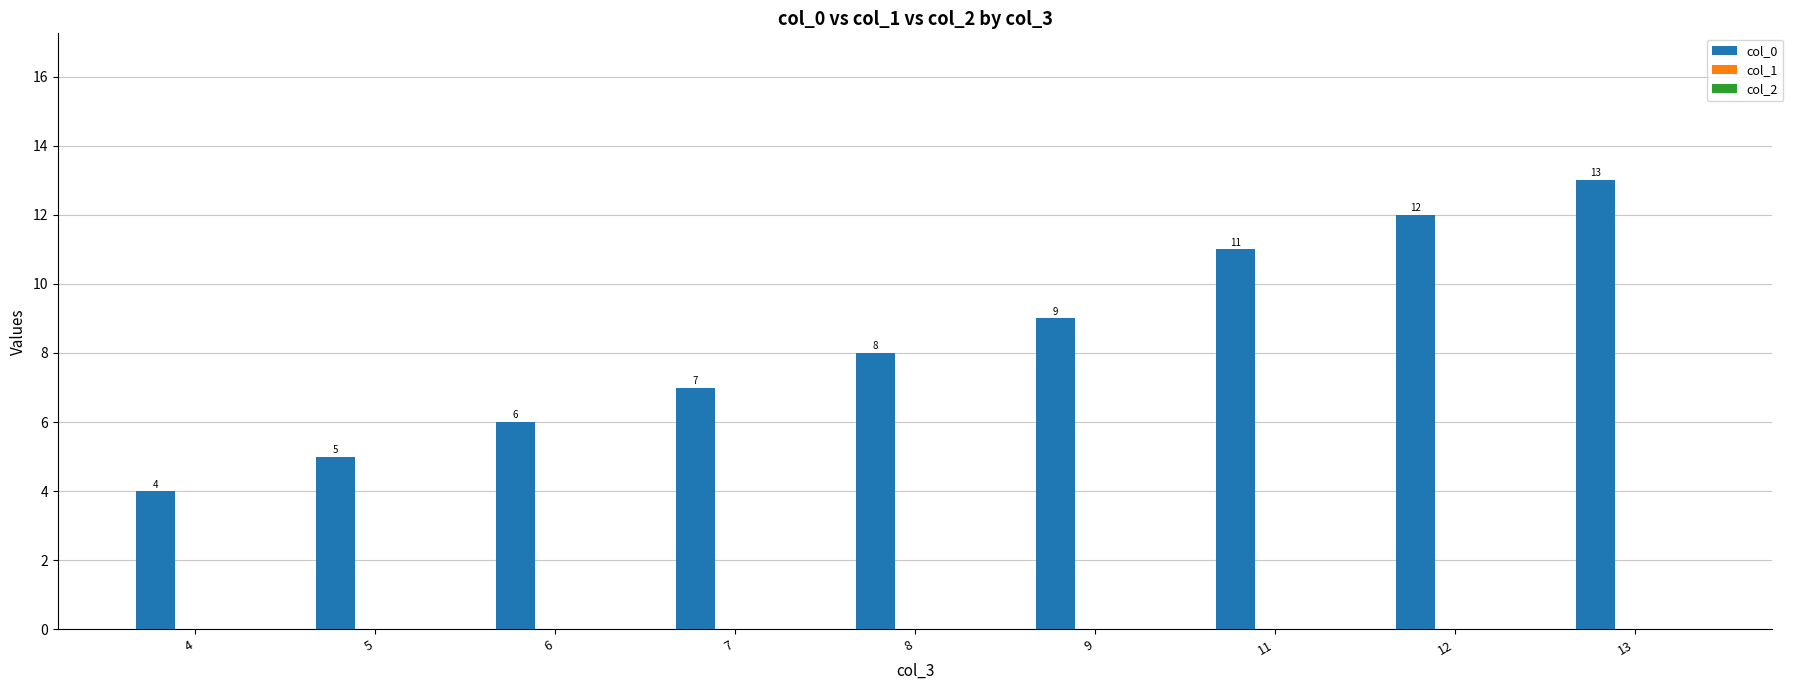

How many values are below 8?

4